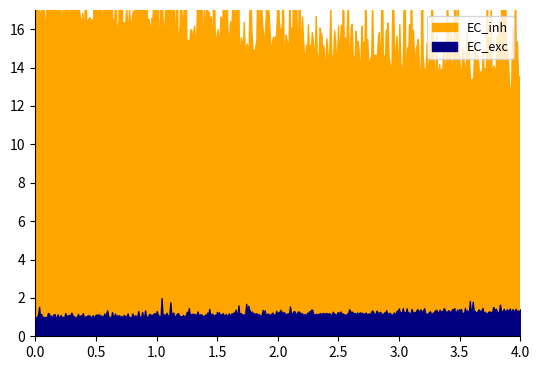

Count the number of data series in this chart.

2